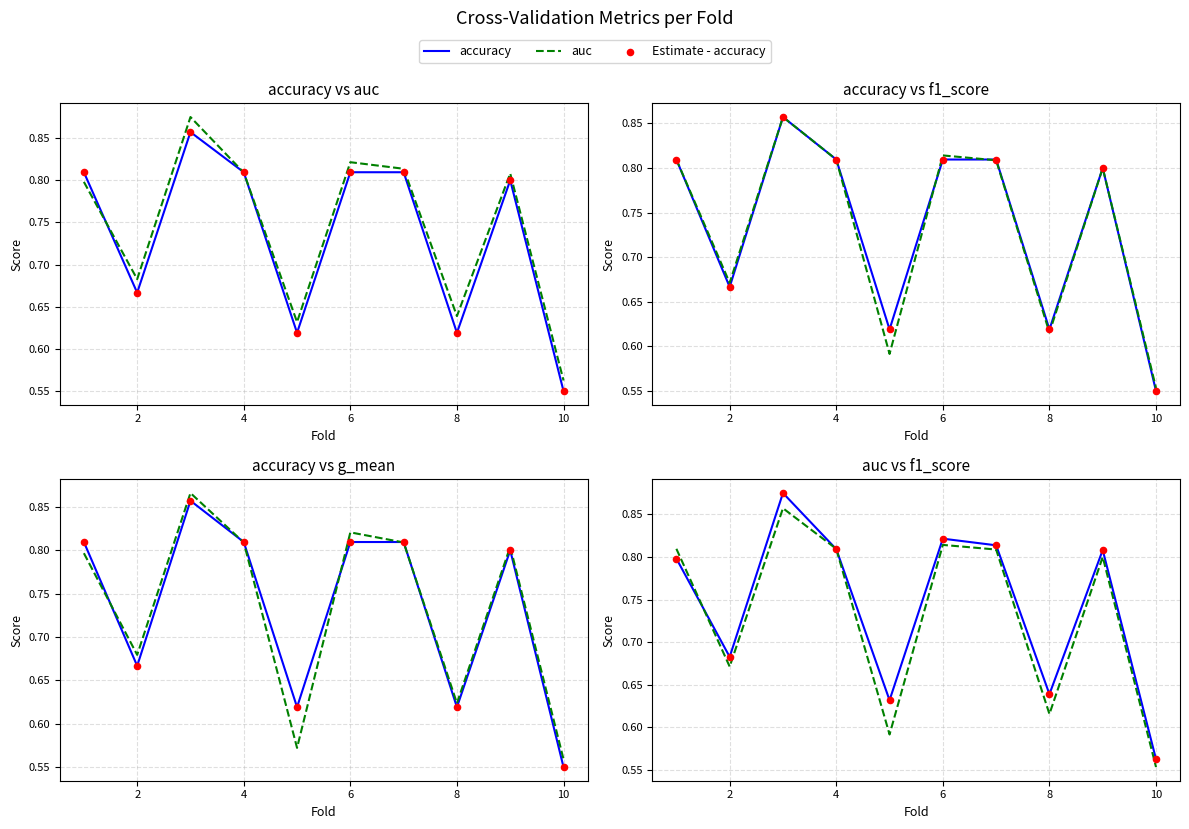

What is the total value across all series at 10?

3.3